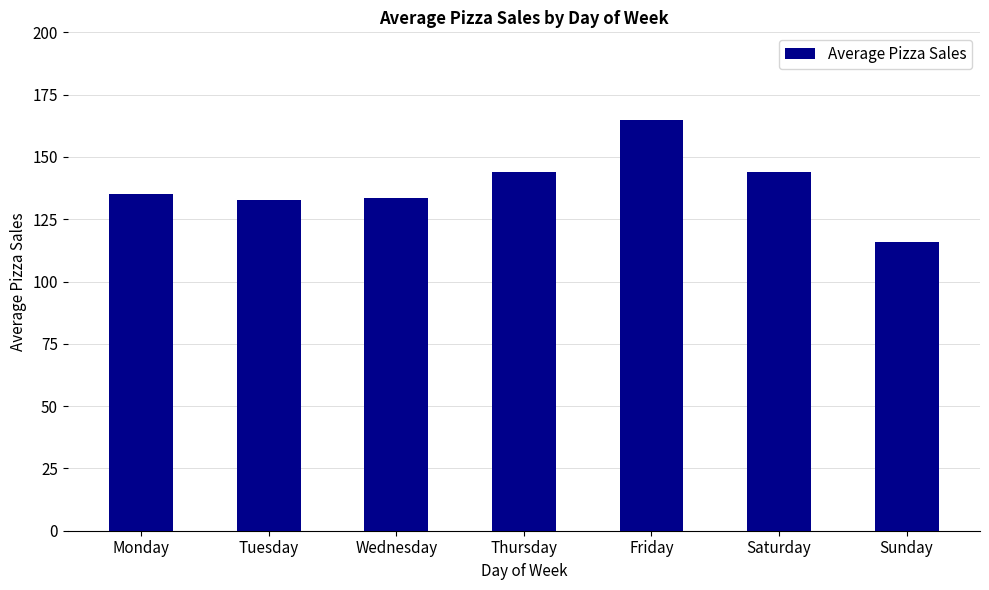

Which label corresponds to the largest value in the chart?

Friday